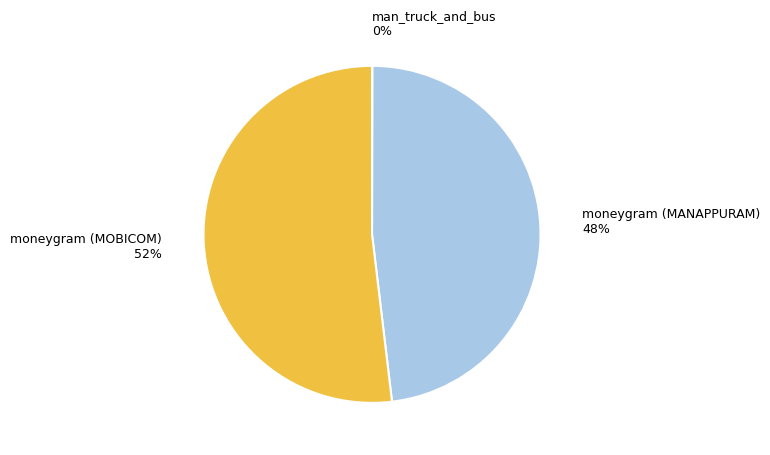

To the nearest percent, what percentage of the pie is moneygram (MANAPPURAM)?

48%